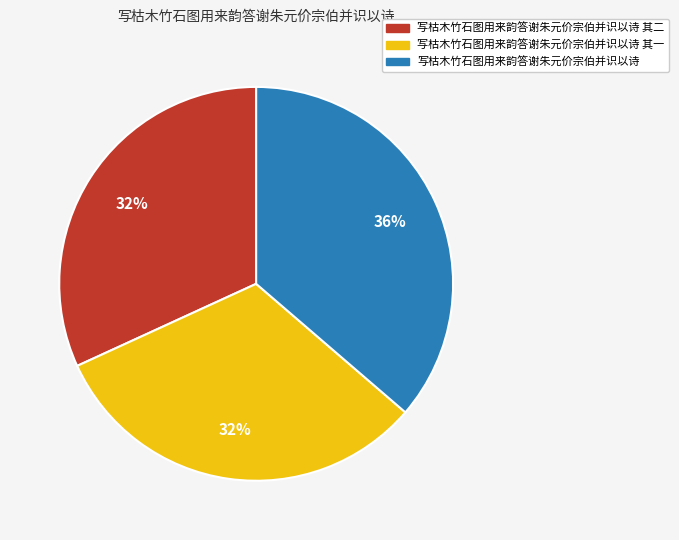

Does any single category account for the majority?

No